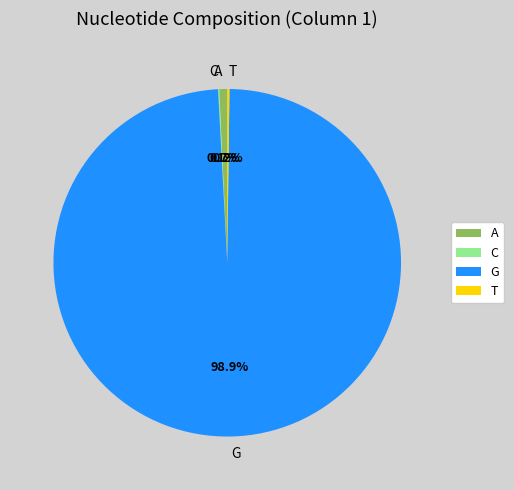

Is the sum of A and G greater than half?

Yes